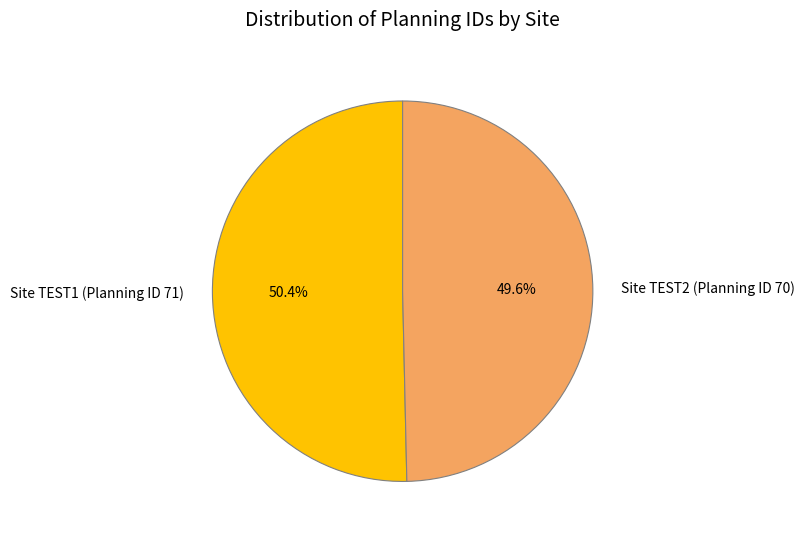

What percentage is the Site TEST1 (Planning ID 71) slice, to the nearest percent?

50%